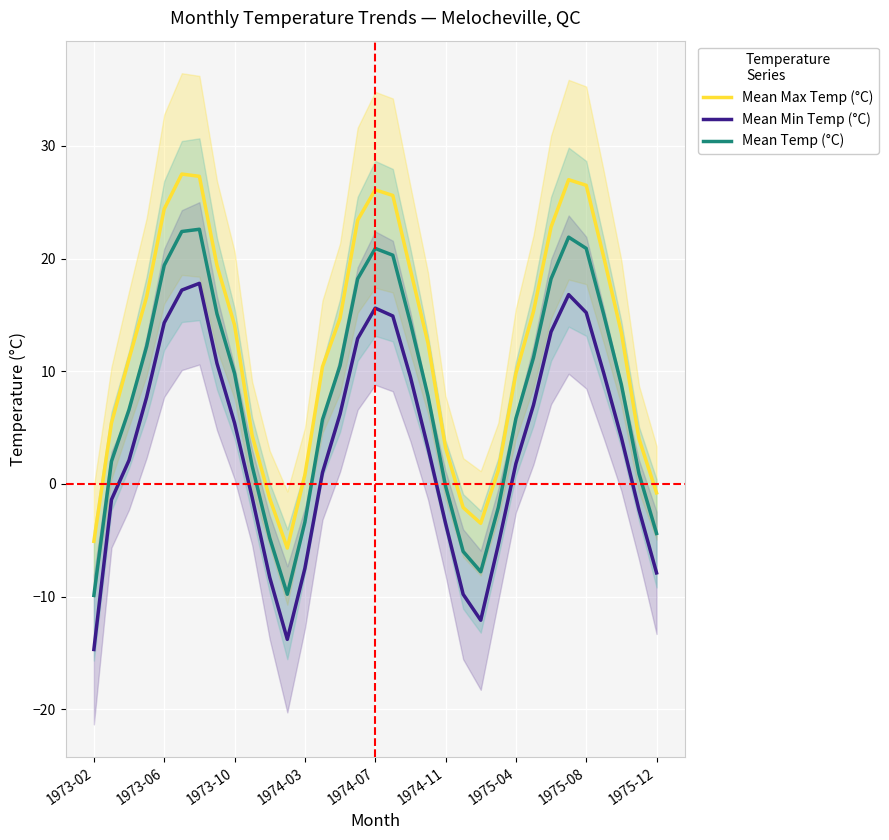

Which series changed the most between 11 and 15?

Mean Max Temp (°C)